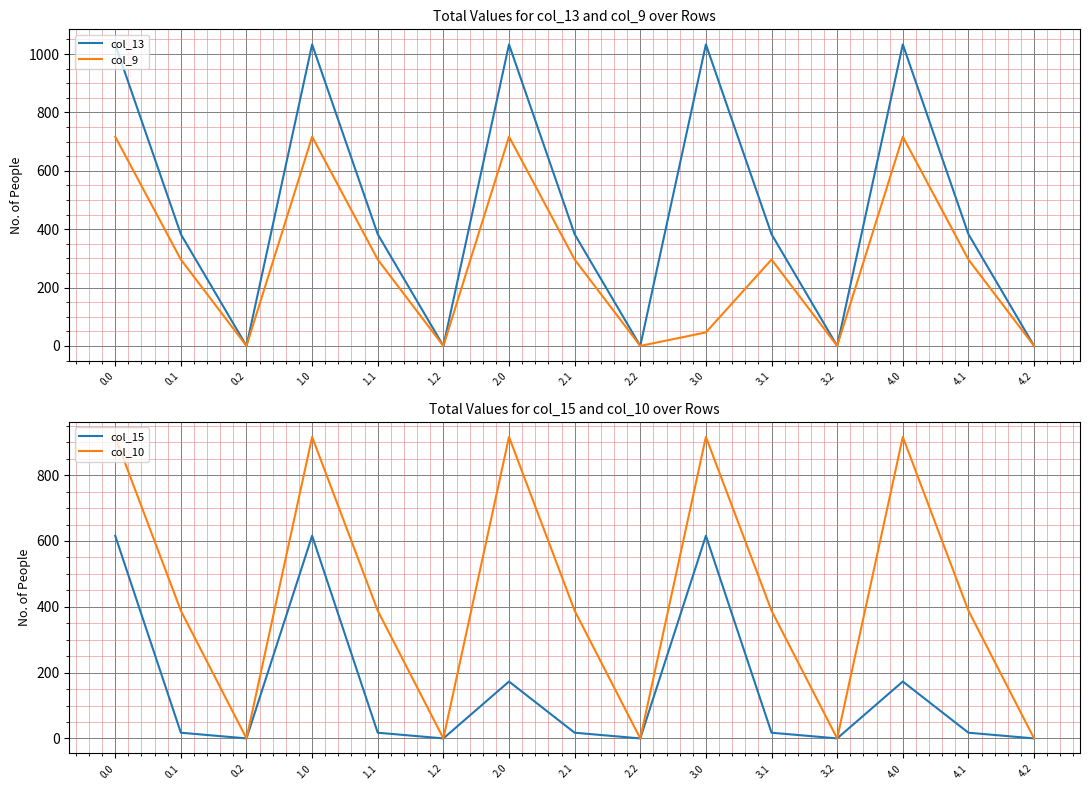

In col_13, how many points are higher than both neighbors (excluding endpoints)?

4